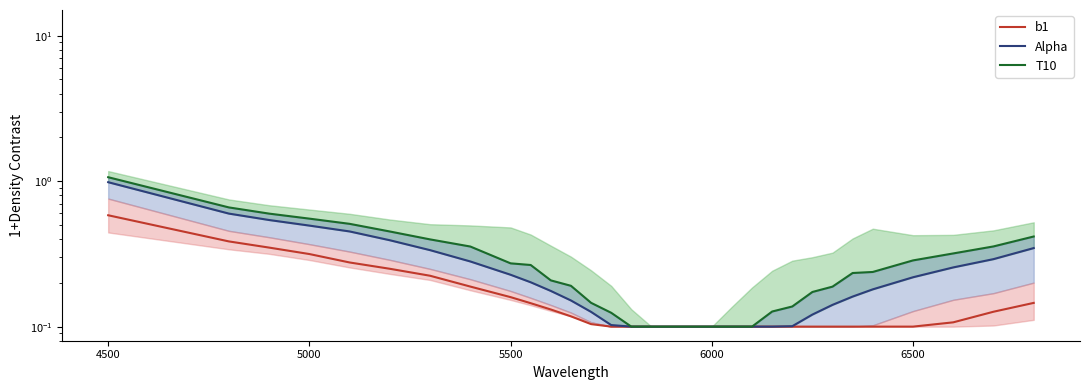

The T10 series shows 0.6 at 7. True or false?

False